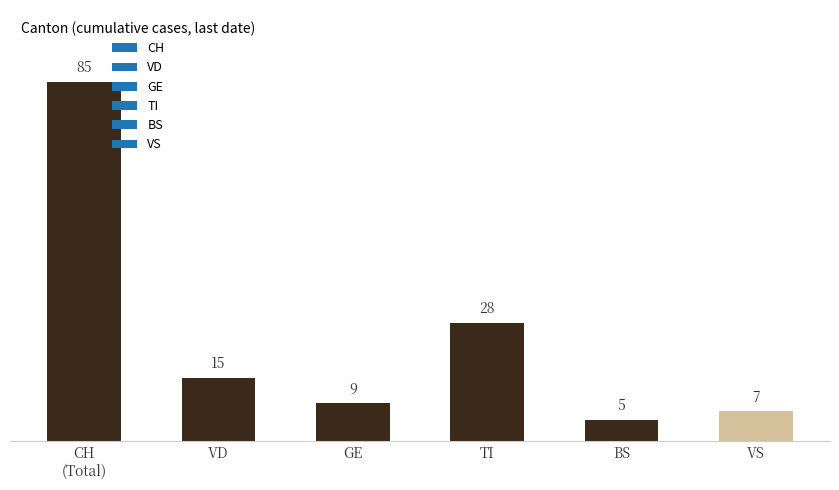

What is the minimum value shown in the chart?

5